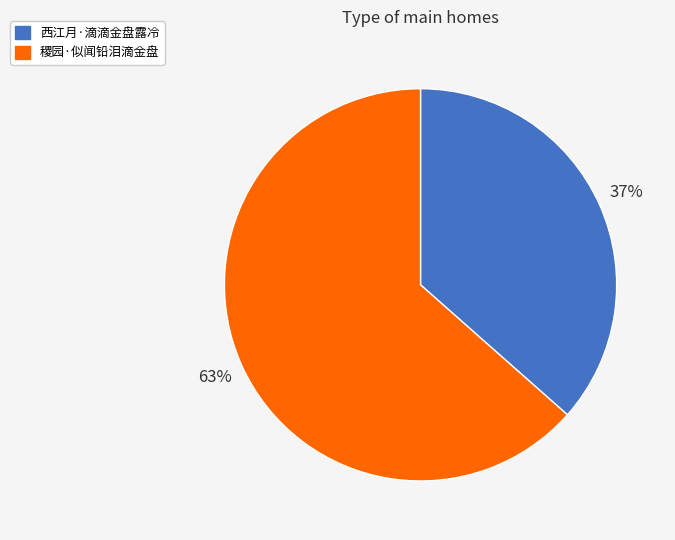

Is it true that 稷园·似闻铅泪滴金盘 is 63% of the pie?

True